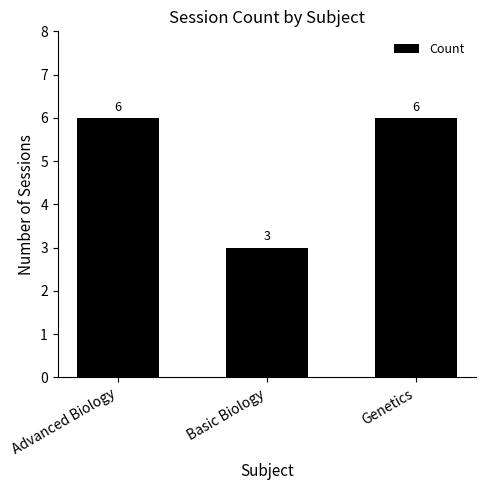

Reading left to right, extract all data points from this chart.

Advanced Biology=6	Basic Biology=3	Genetics=6